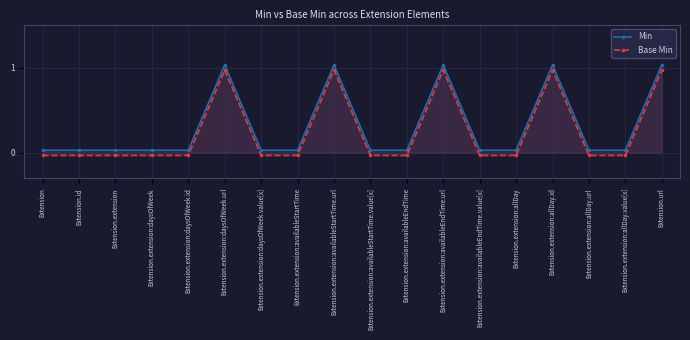

Rank the series by their average value, from highest to lowest.

Min, Base Min